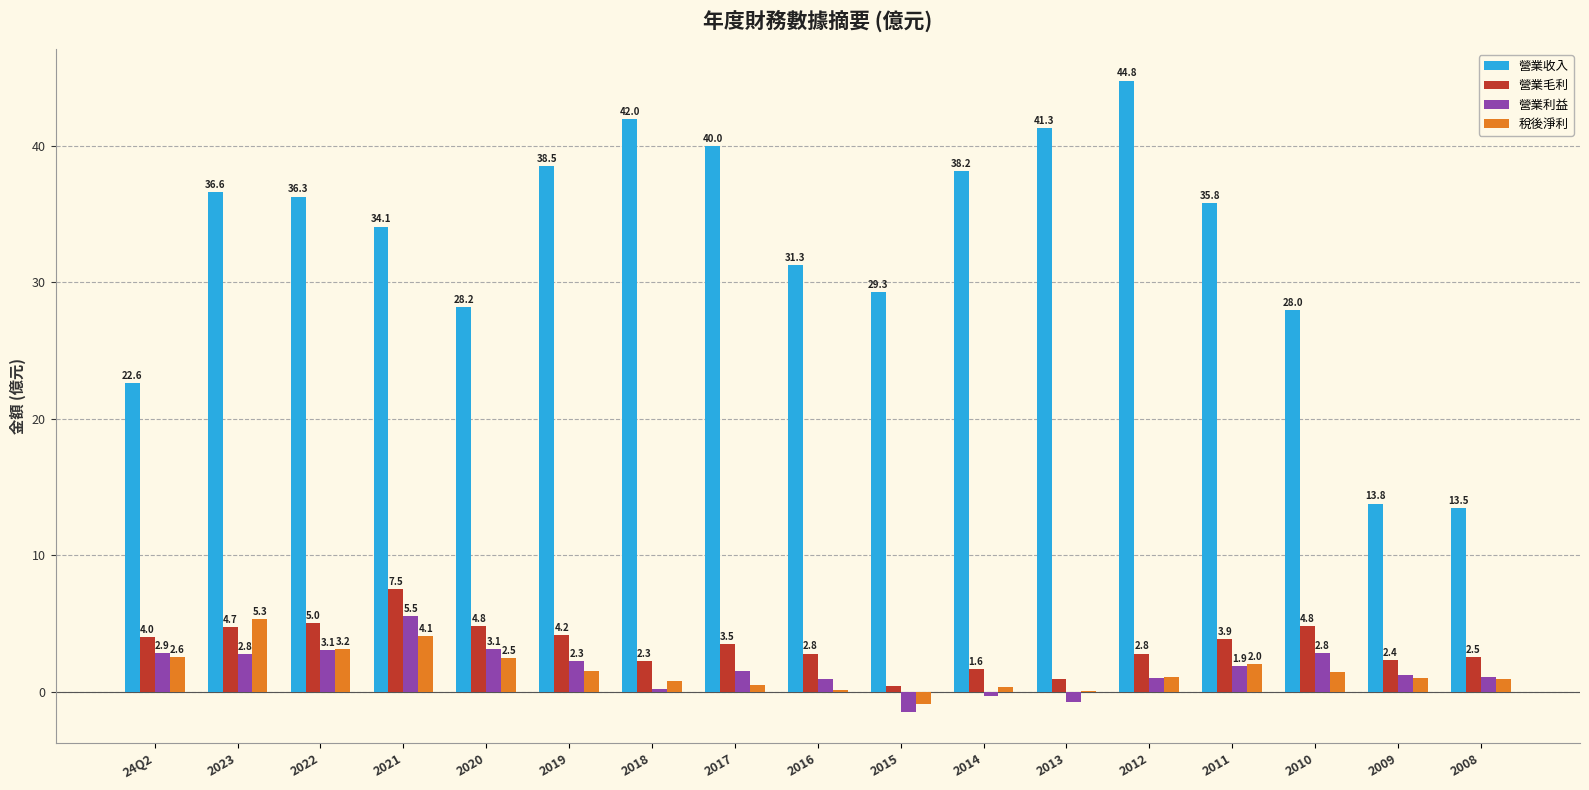

What is the maximum value shown in the chart?

44.8